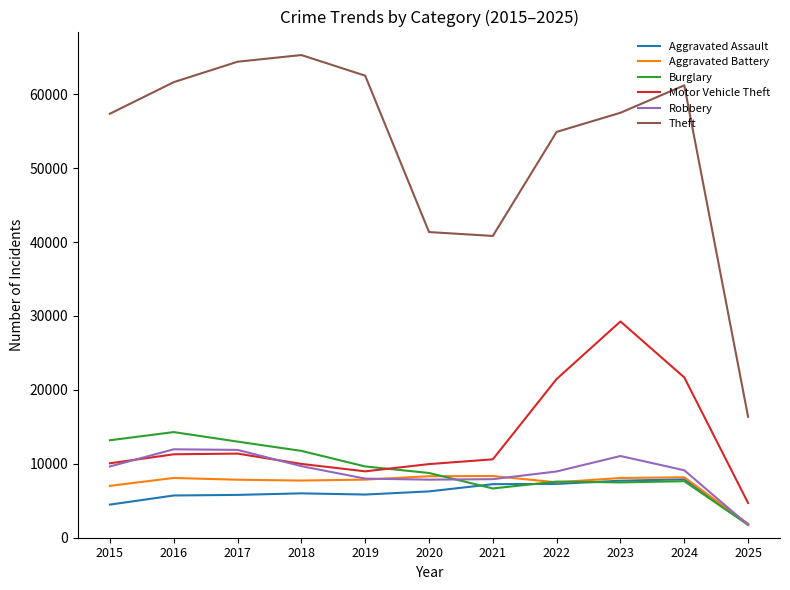

True or false: Theft and Aggravated Battery intersect in this chart.

False